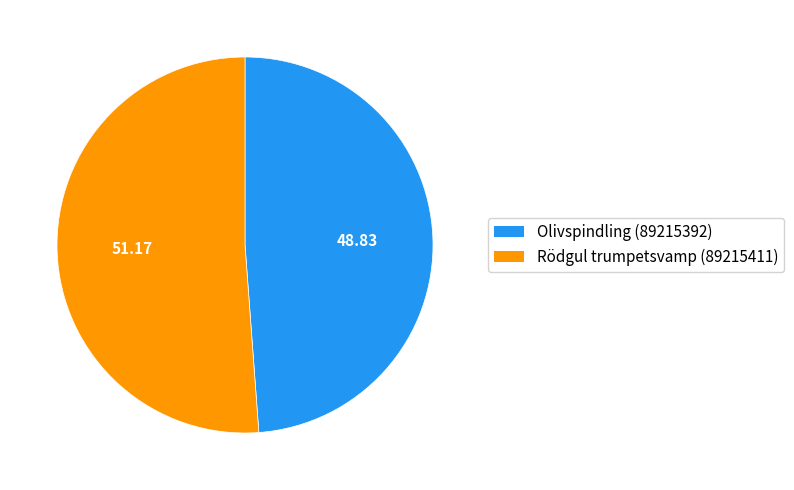

Rank the categories by value from highest to lowest.

Rödgul trumpetsvamp (89215411), Olivspindling (89215392)